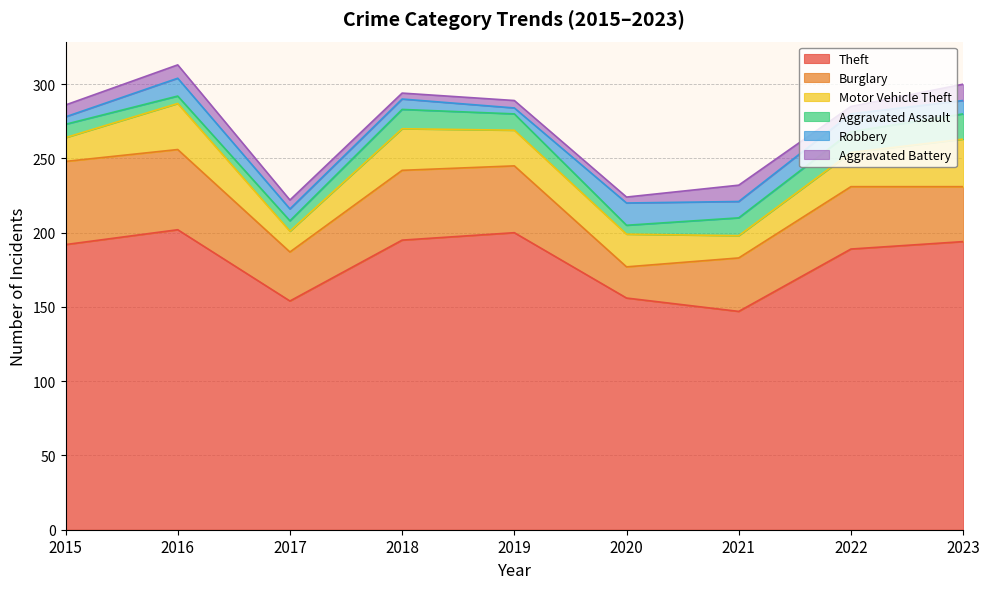

Reading left to right, list all the values displayed in this chart.

Theft: 2015=192	2016=202	2017=154	2018=195	2019=200	2020=156	2021=147	2022=189	2023=194
Burglary: 2015=56	2016=54	2017=33	2018=47	2019=45	2020=21	2021=36	2022=42	2023=37
Motor Vehicle Theft: 2015=16	2016=31	2017=14	2018=28	2019=24	2020=22	2021=15	2022=23	2023=32
Aggravated Assault: 2015=9	2016=5	2017=7	2018=13	2019=11	2020=6	2021=12	2022=14	2023=17
Robbery: 2015=5	2016=12	2017=8	2018=7	2019=4	2020=15	2021=11	2022=12	2023=9
Aggravated Battery: 2015=8	2016=9	2017=6	2018=4	2019=5	2020=4	2021=11	2022=5	2023=11